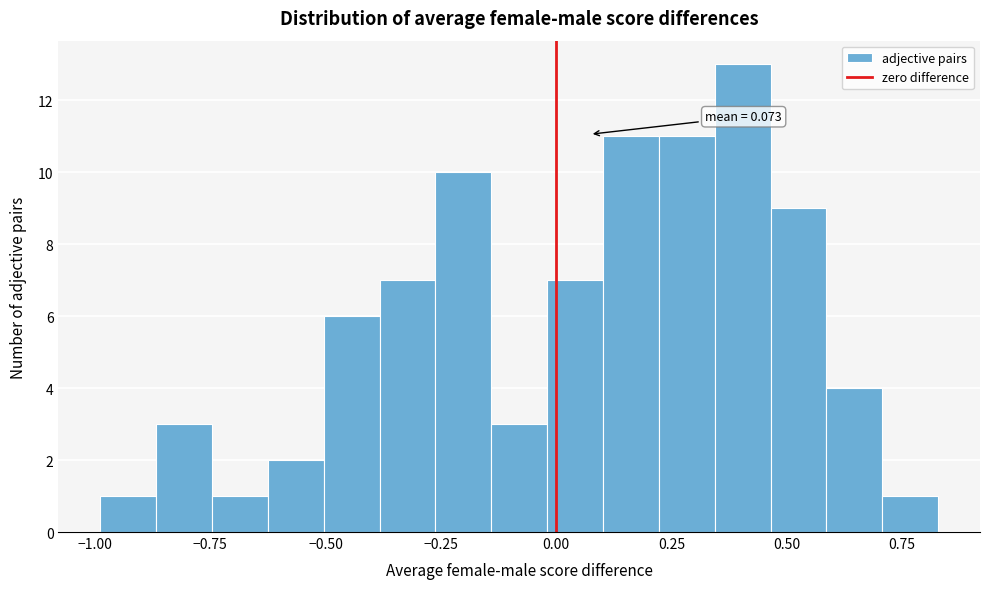

Read against the x-axis, roughly where is the centre of the tallest bar?

0.40